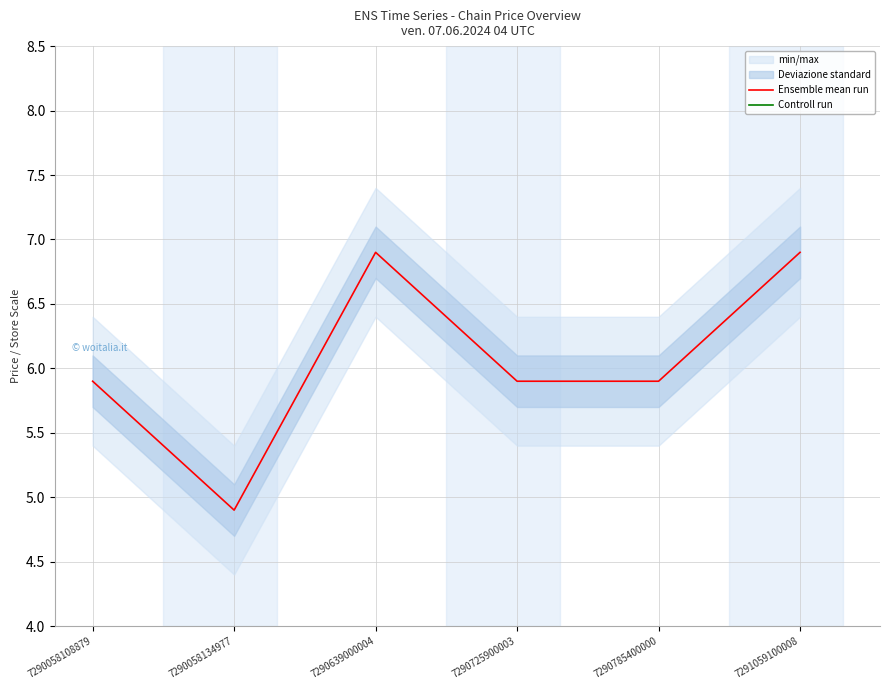

The value of Ensemble mean run at 7291059100008 is 6.9. True or false?

True